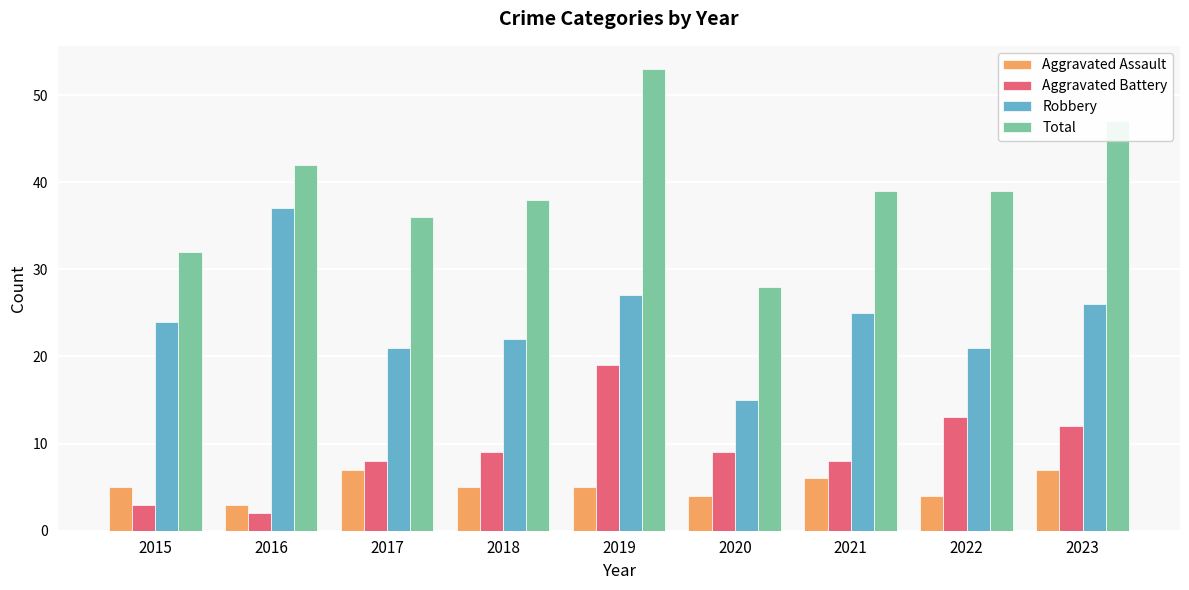

What is the total value across all series at 2017?

72